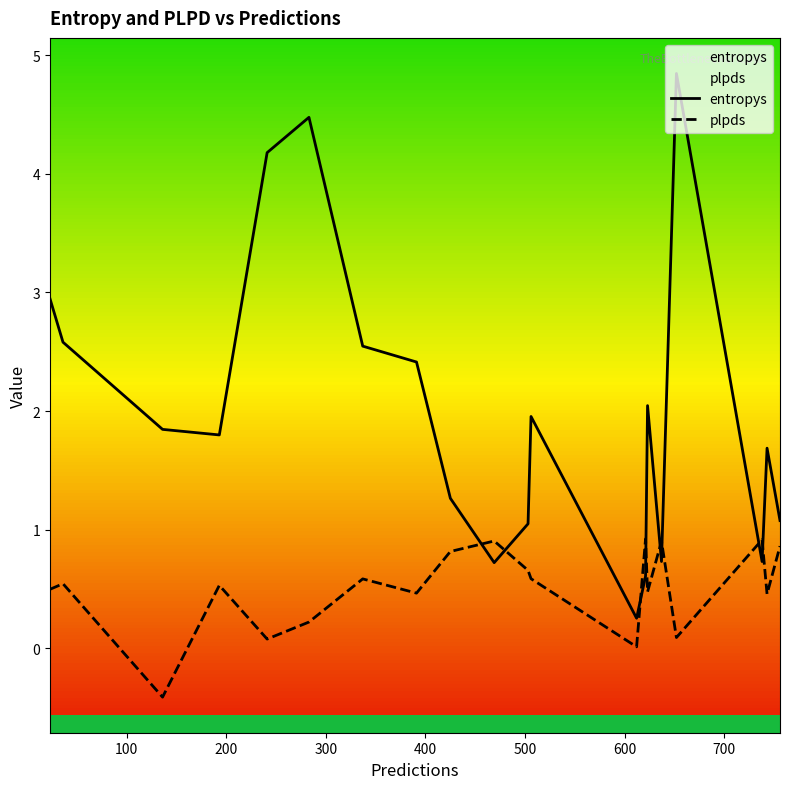

How many lines are shown in the chart?

2